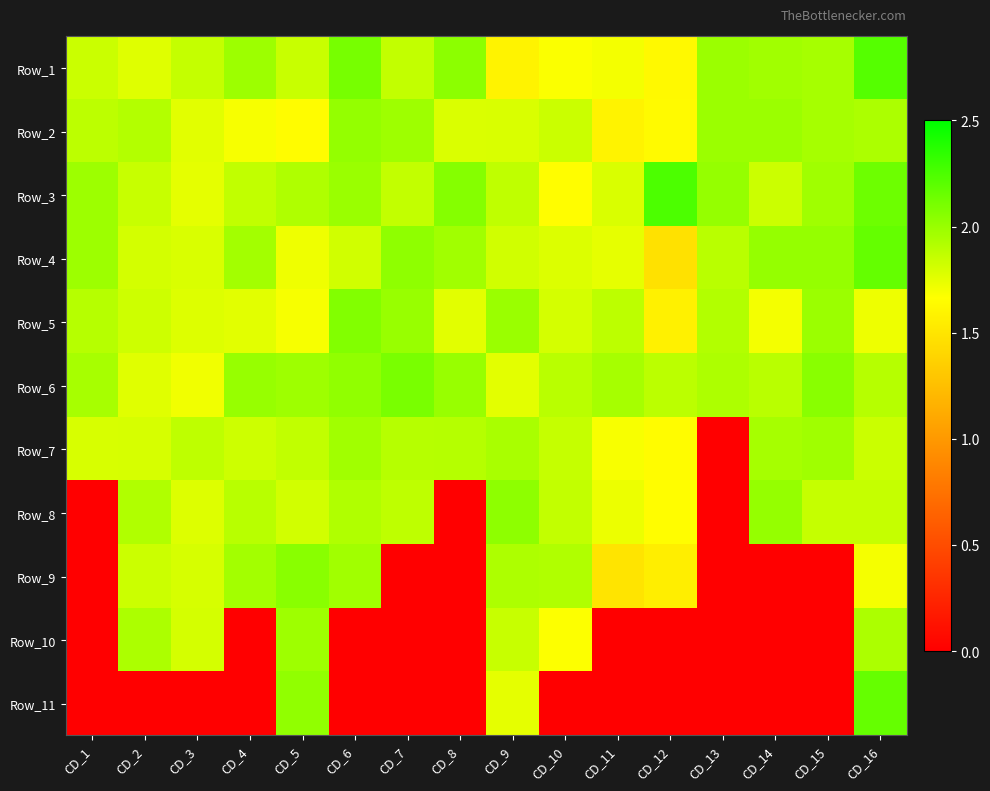

At how many categories does at least one series exceed 1?

16